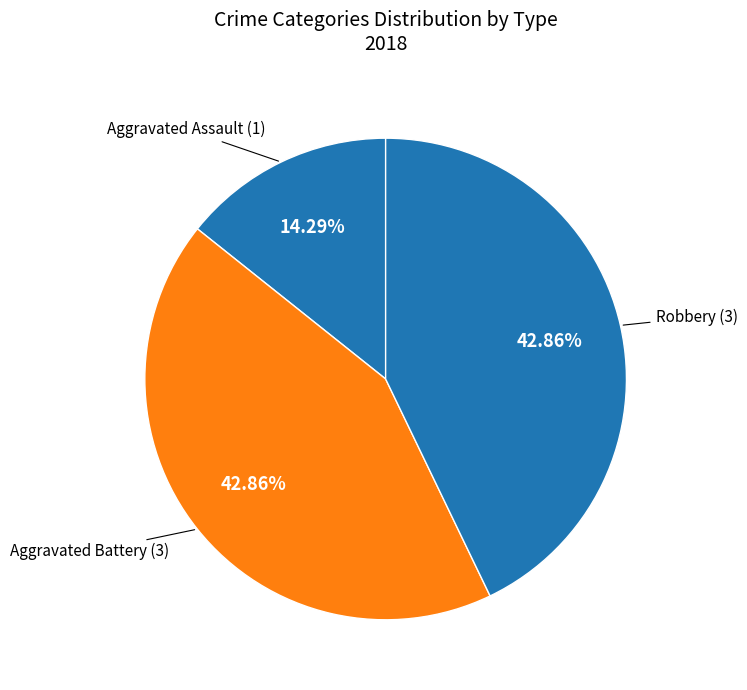

Which has a higher value, Aggravated Assault or Robbery?

Robbery